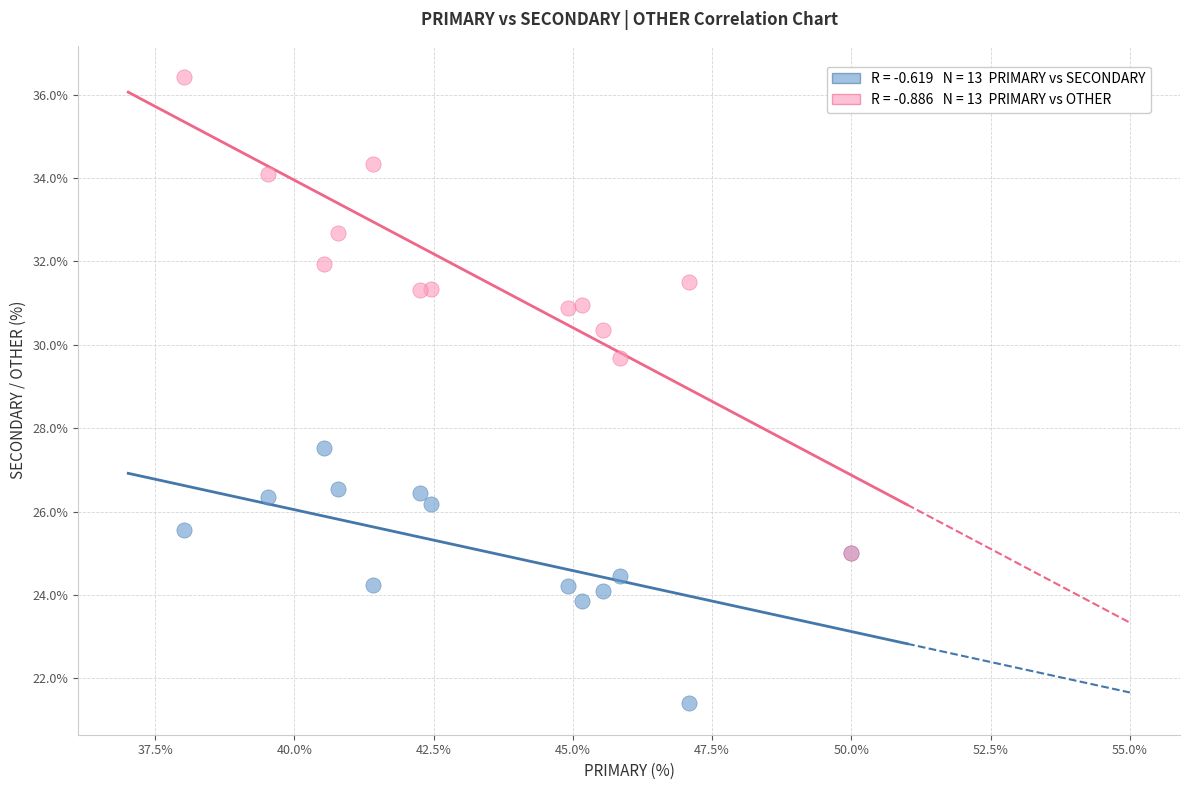

Across all series, what Y value is closest to 28?

27.5